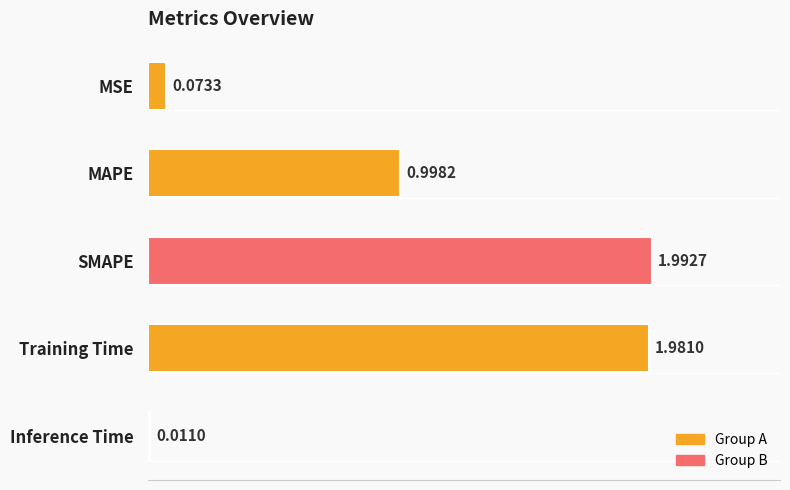

List the labels in order of value, smallest first.

Inference Time, MSE, MAPE, Training Time, SMAPE